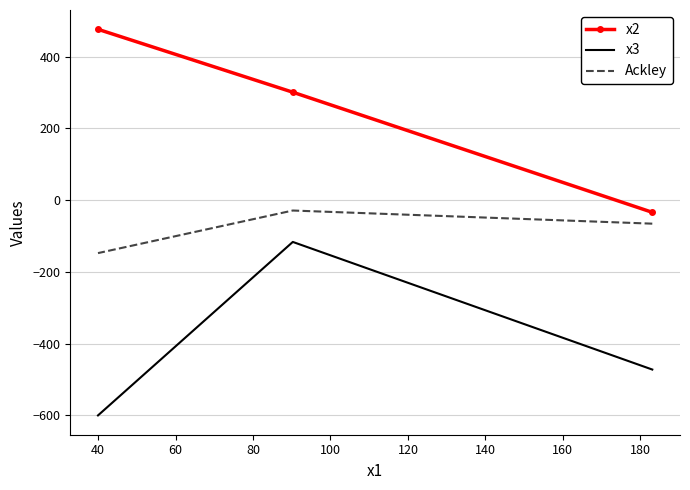

Which series has the widest spread of values?

x2